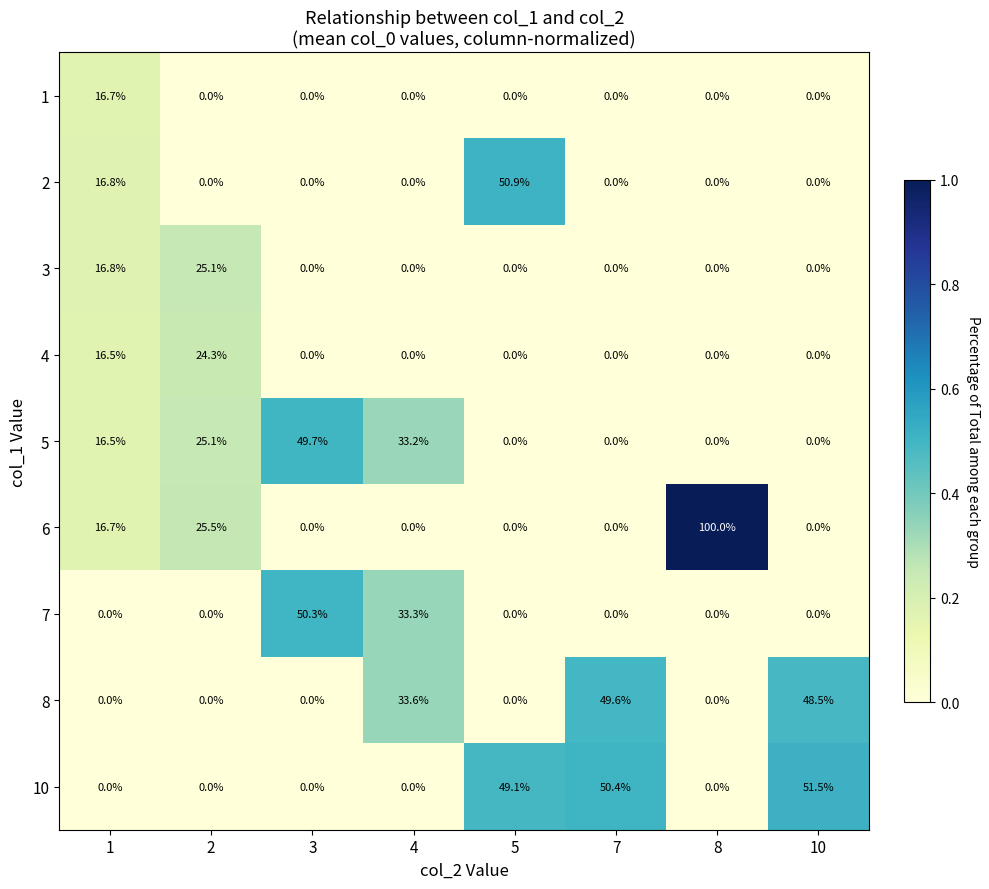

Count the number of data series in this chart.

9